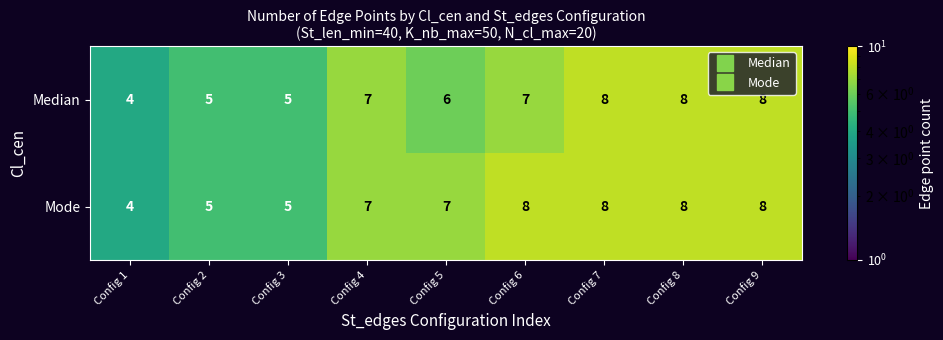

Rank the series by their average value, from highest to lowest.

Mode, Median